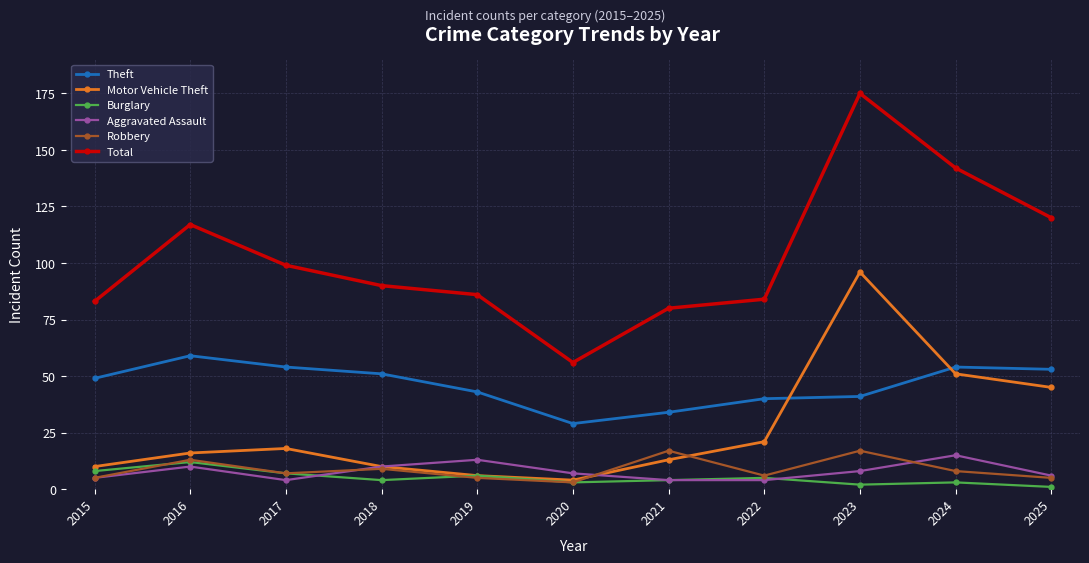

Is this an area chart (filled region under the line)?

No